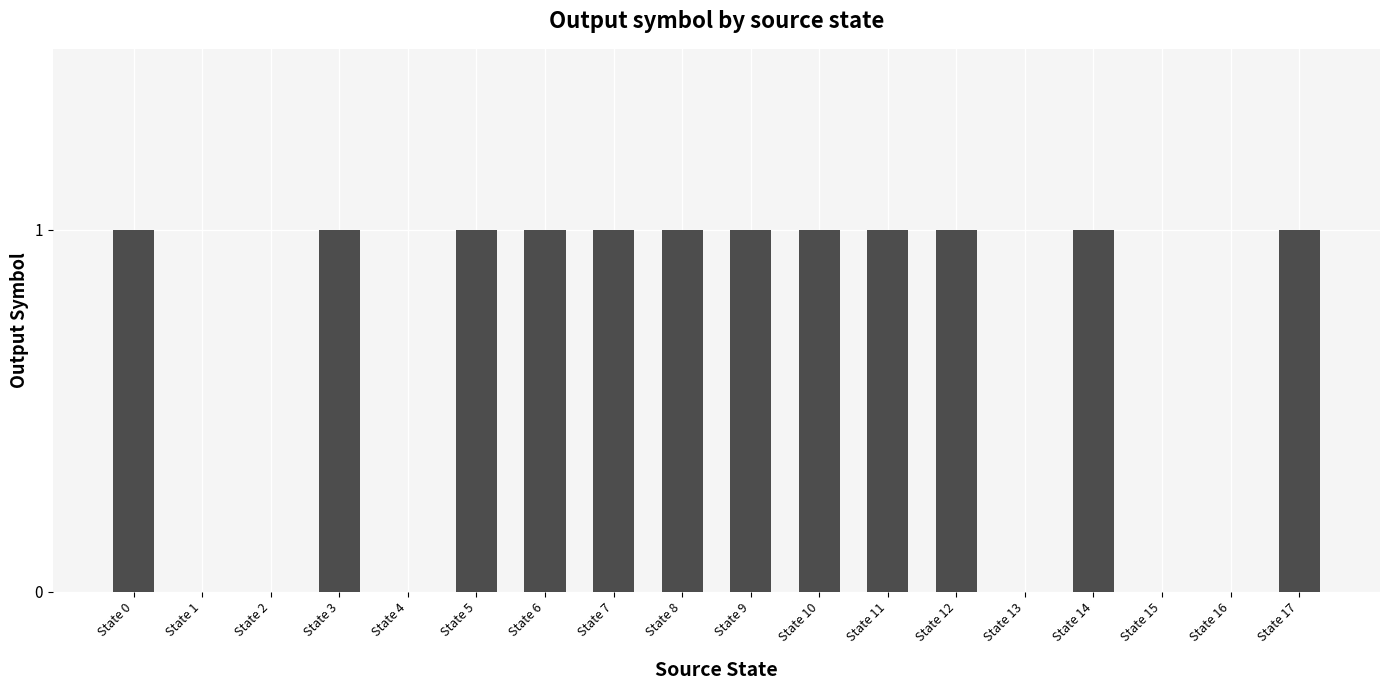

Count the number of categories in the chart.

18